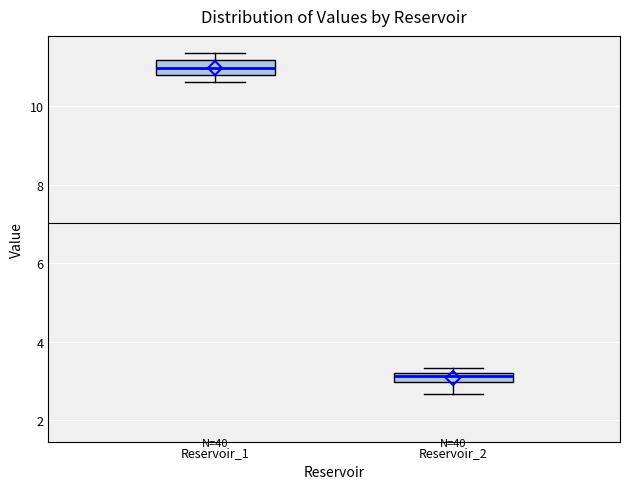

Which box's median line is the highest?

Reservoir_1